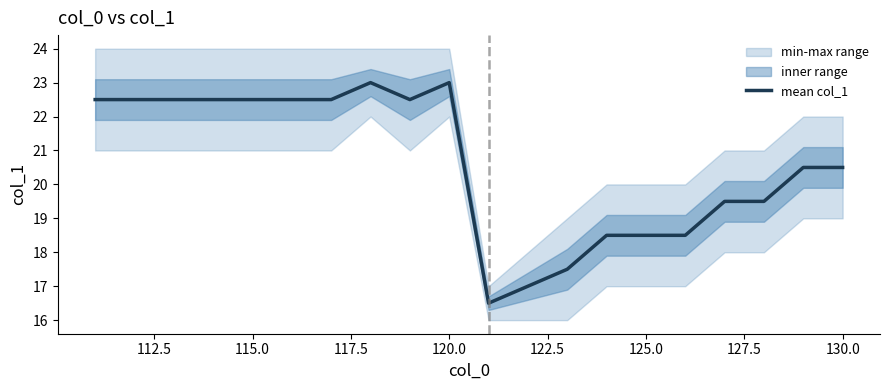

What is the difference between the maximum and minimum values?

6.5